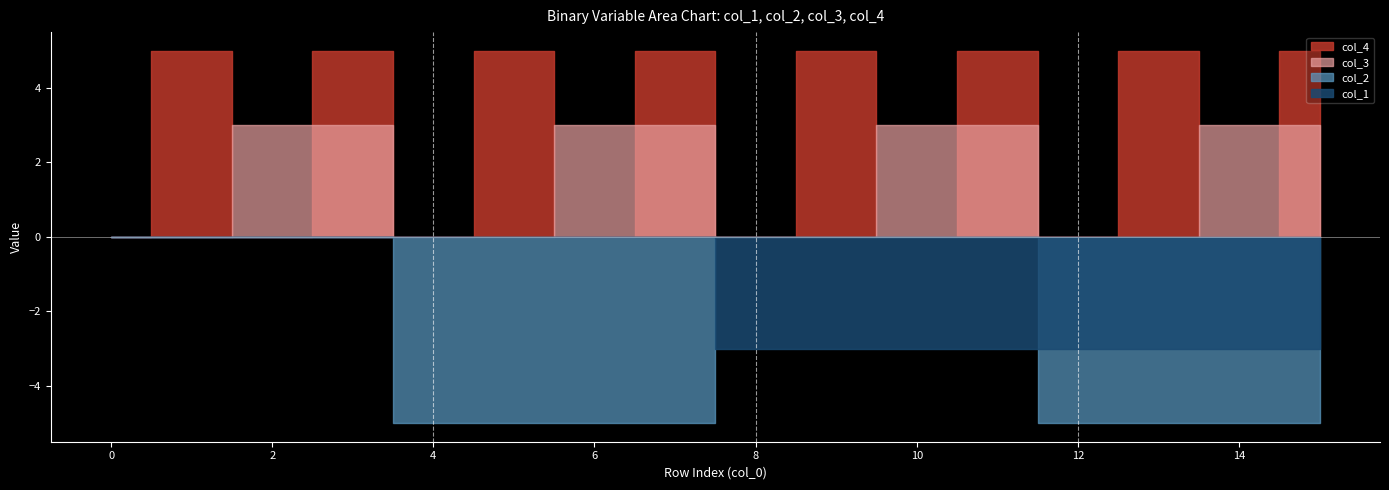

Is the value of col_4 at 6 greater than the value of col_3 at 1?

No